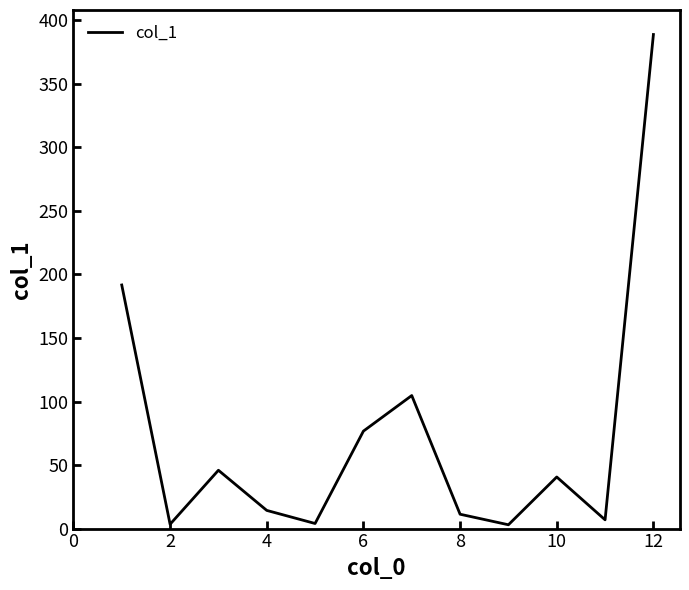

What is the difference between the maximum and minimum values?

385.8